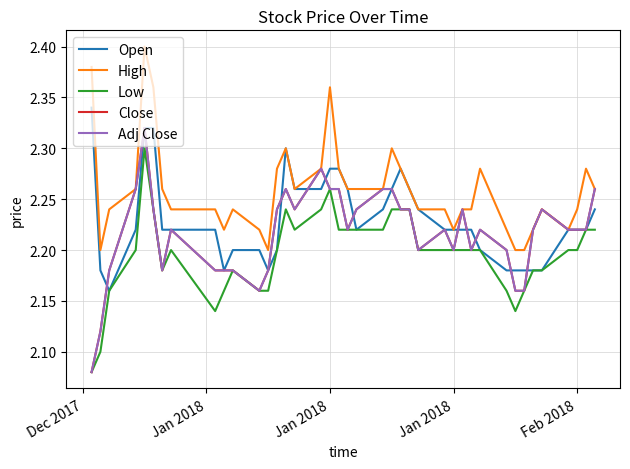

Is this an area chart (filled region under the line)?

No